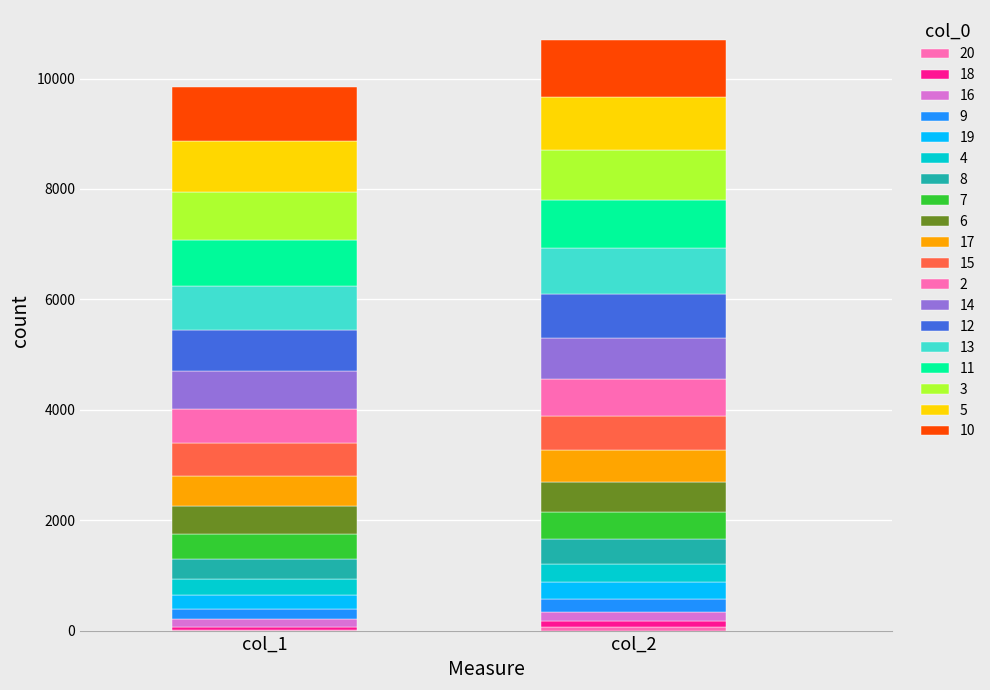

How many bars are there in total?

38